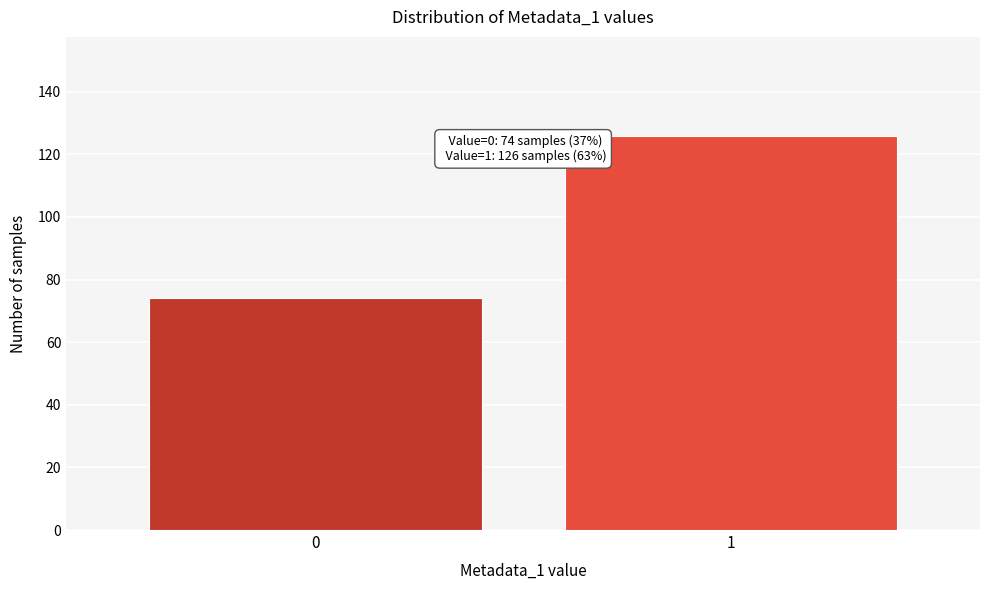

Reading left to right, extract all data points from this chart.

74	126